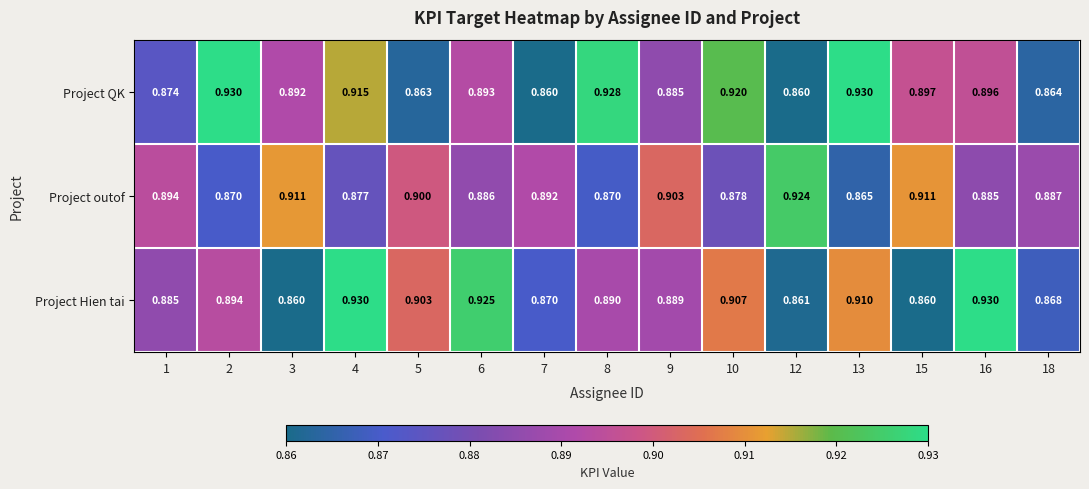

Is the value of Project Hien tai at 6 greater than the value of Project outof at 9?

Yes